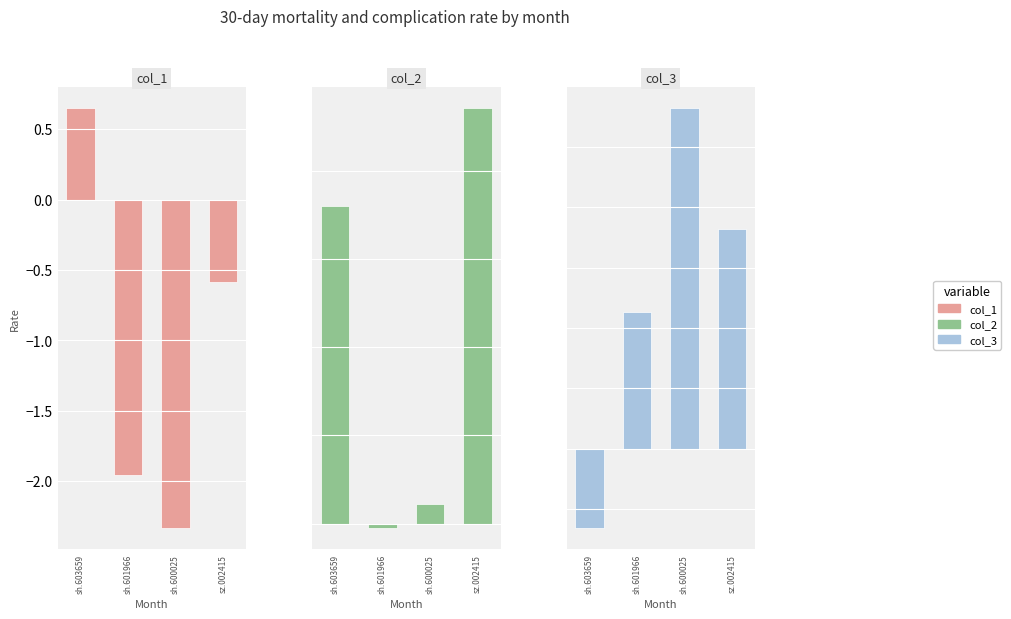

The value of col_3 at sz.002415 is 1.8. True or false?

True